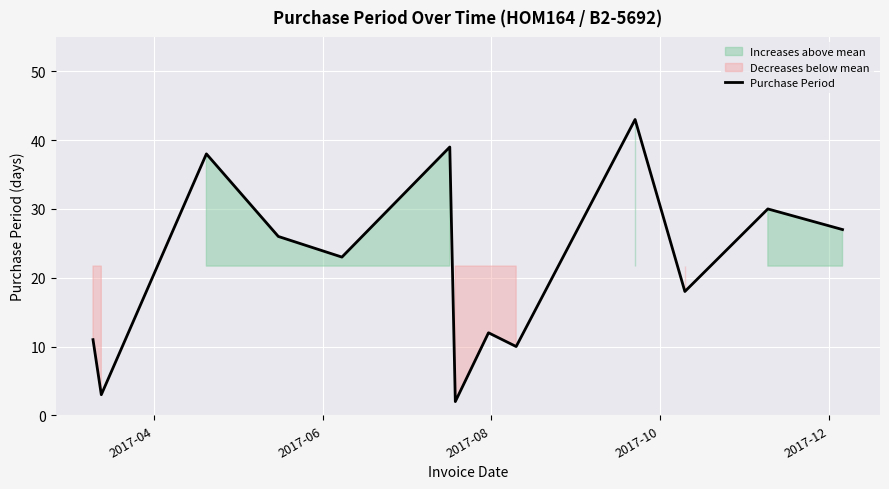

What is the maximum value for Purchase Period?

43